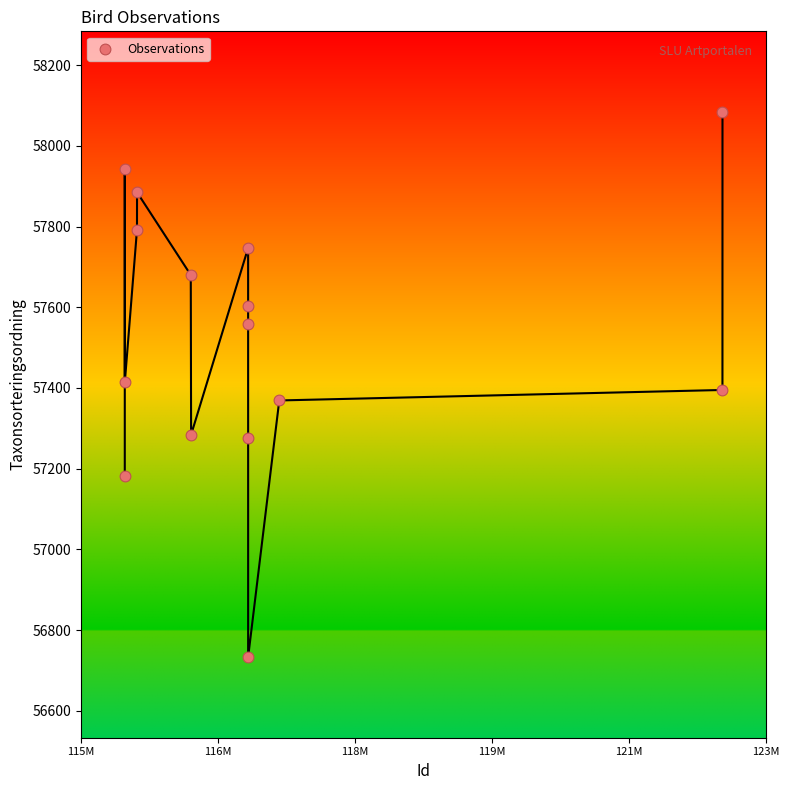

What is the range of Y values (max minus min)?

1351